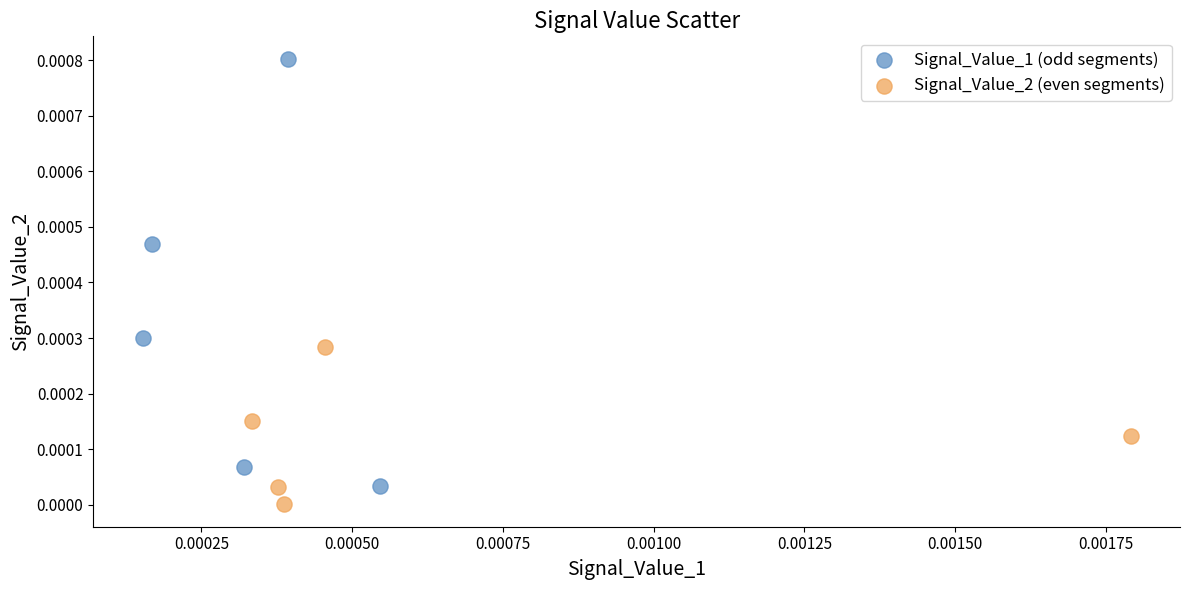

Which series contains the highest Y value?

Signal_Value_1 (odd segments)